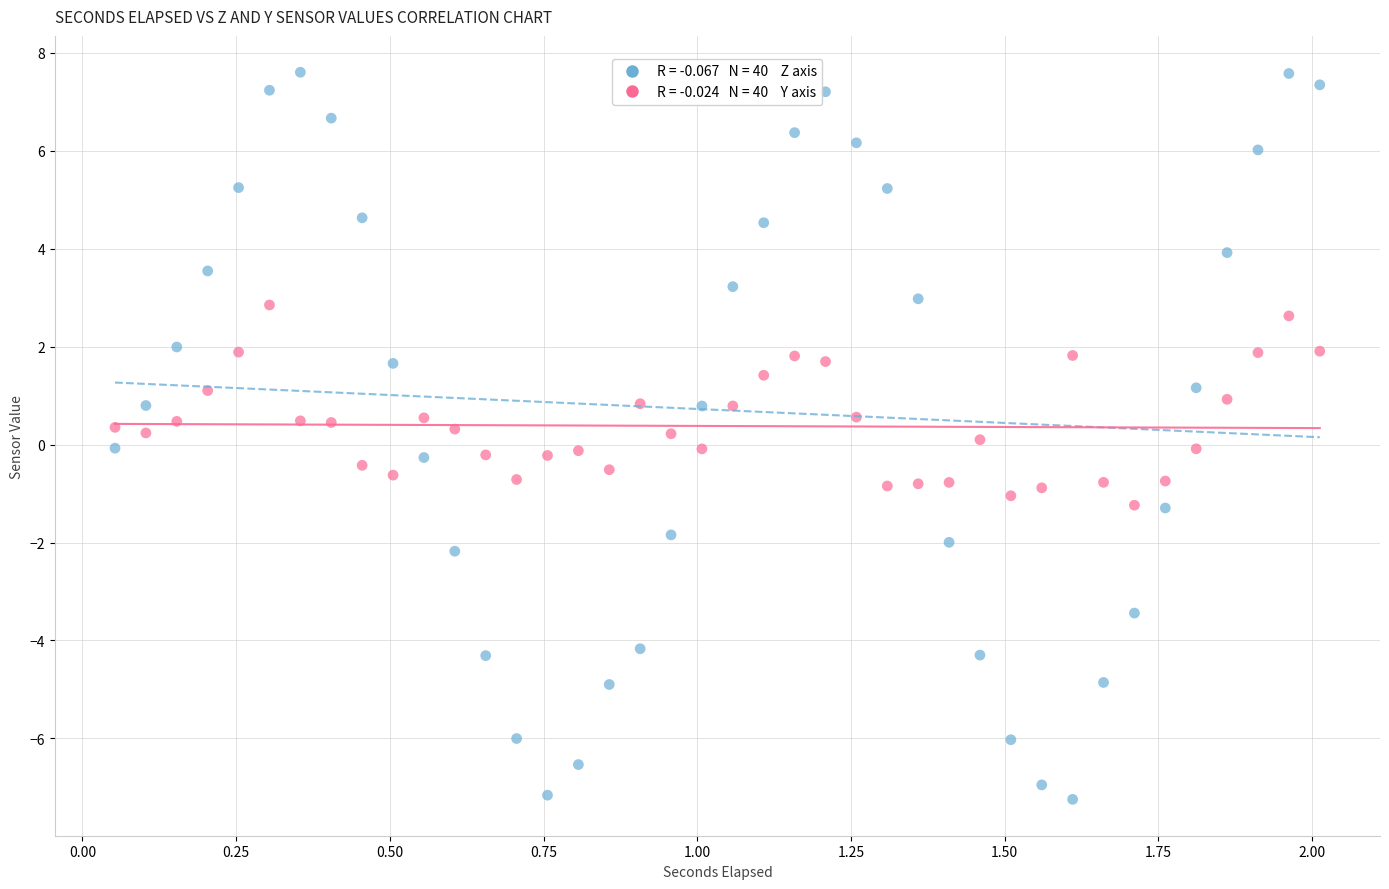

Across all data points, what is the range of X values (max minus min)?

2.0